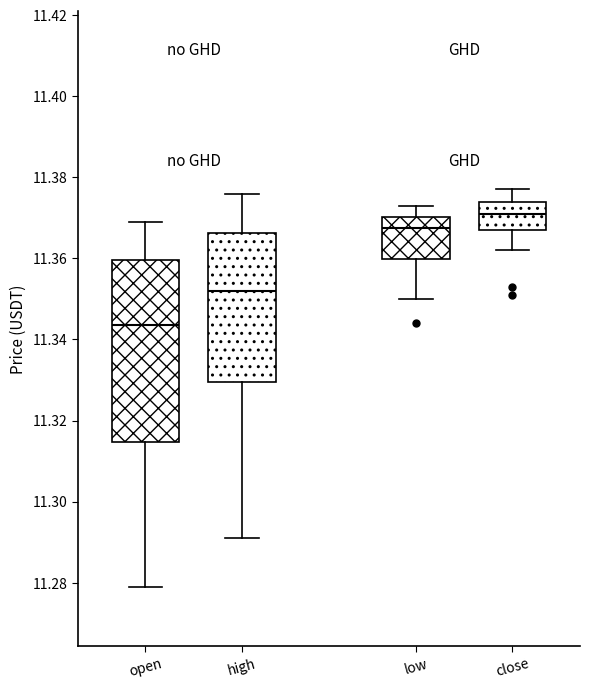

Comparing the boxes themselves (not the whiskers), which one is the tallest?

open